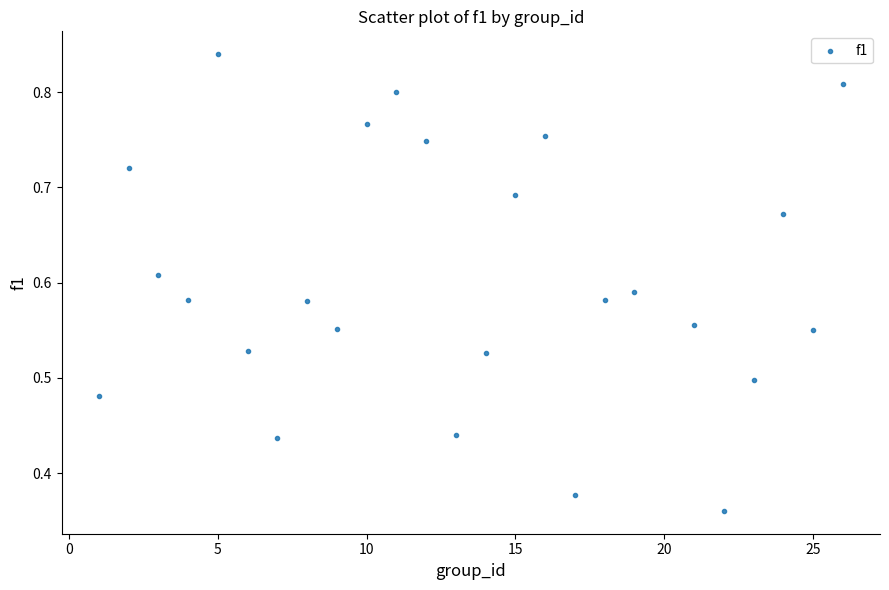

What is the range of X values (max minus min)?

25.0